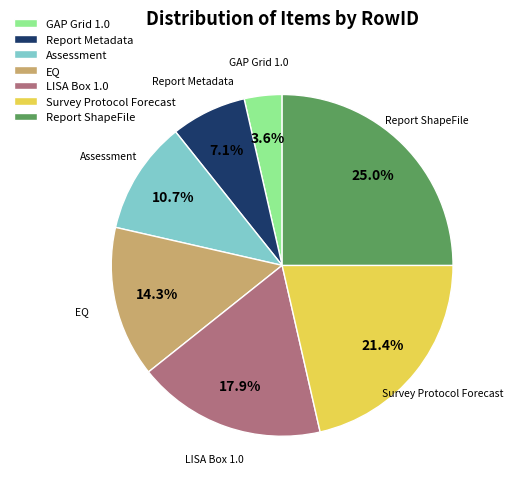

Does any single category account for the majority?

No